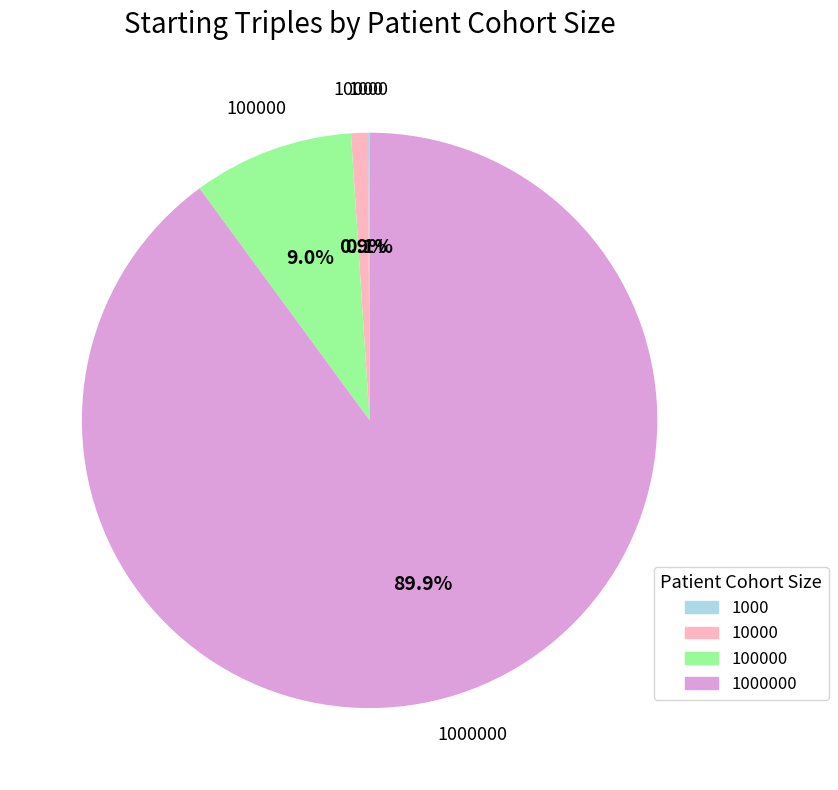

Is there a majority slice in this chart?

Yes